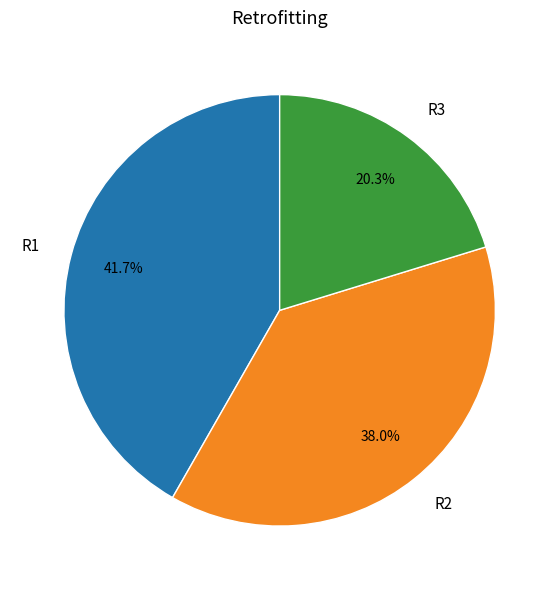

Is R1 the majority of the pie?

No